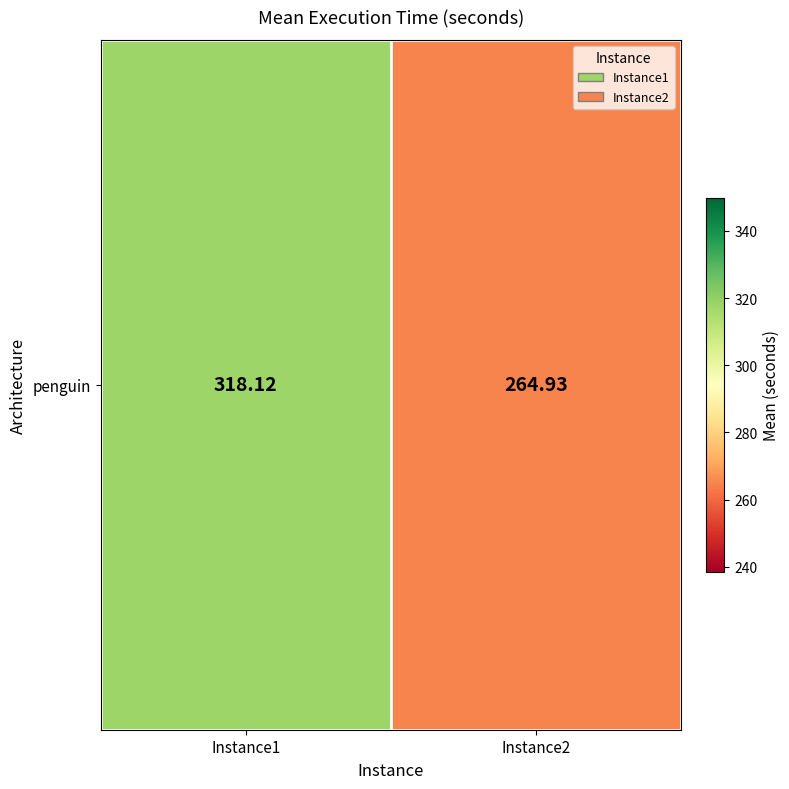

List the labels in order of value, smallest first.

Instance2, Instance1